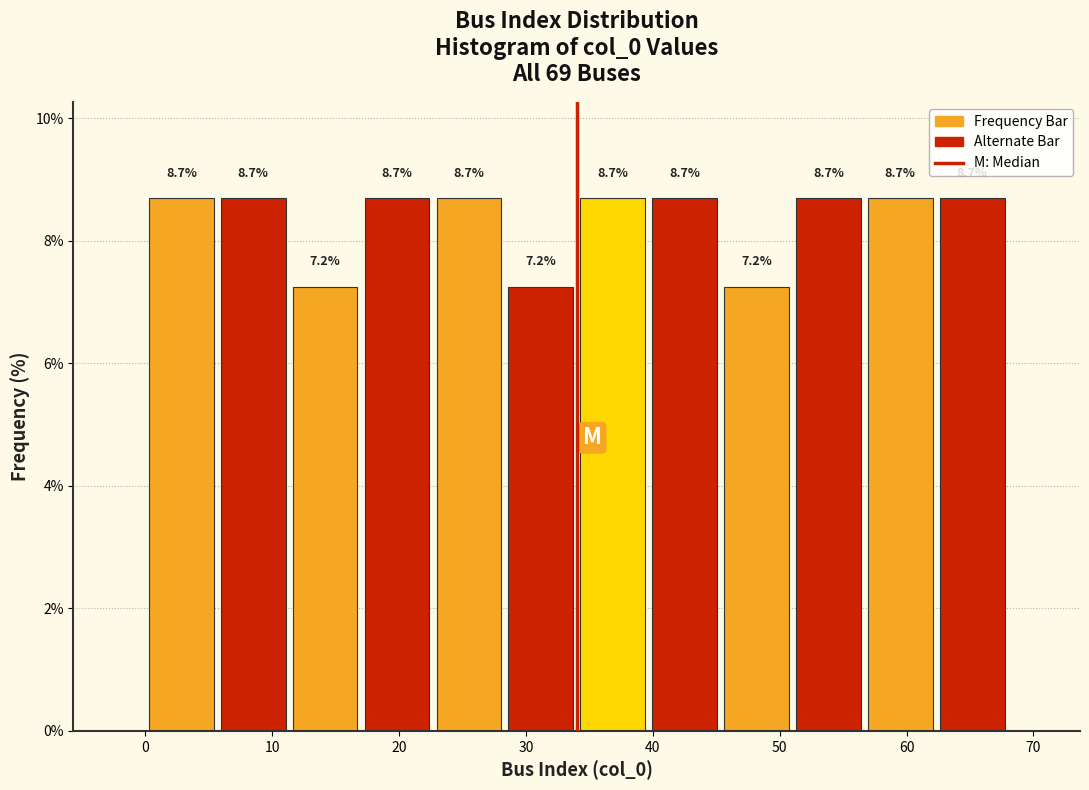

Reading left to right, transcribe this chart: for each bar, give the range it covers on the x-axis and its height. The bar edges are not printed on the chart, so give them approximately, as read against the axis.

0 to 6: 8.7
6 to 11: 8.7
11 to 17: 7.2
17 to 23: 8.7
23 to 28: 8.7
28 to 34: 7.2
34 to 40: 8.7
40 to 45: 8.7
45 to 51: 7.2
51 to 57: 8.7
57 to 62: 8.7
62 to 68: 8.7